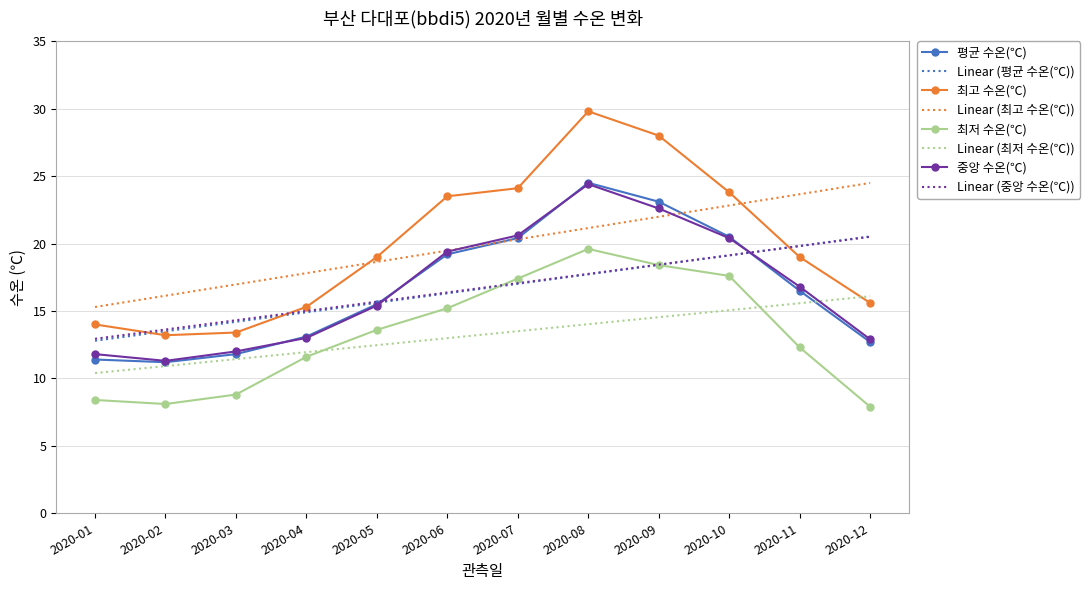

The 최고 수온(℃) series shows 13.2 at 2020-02. True or false?

True